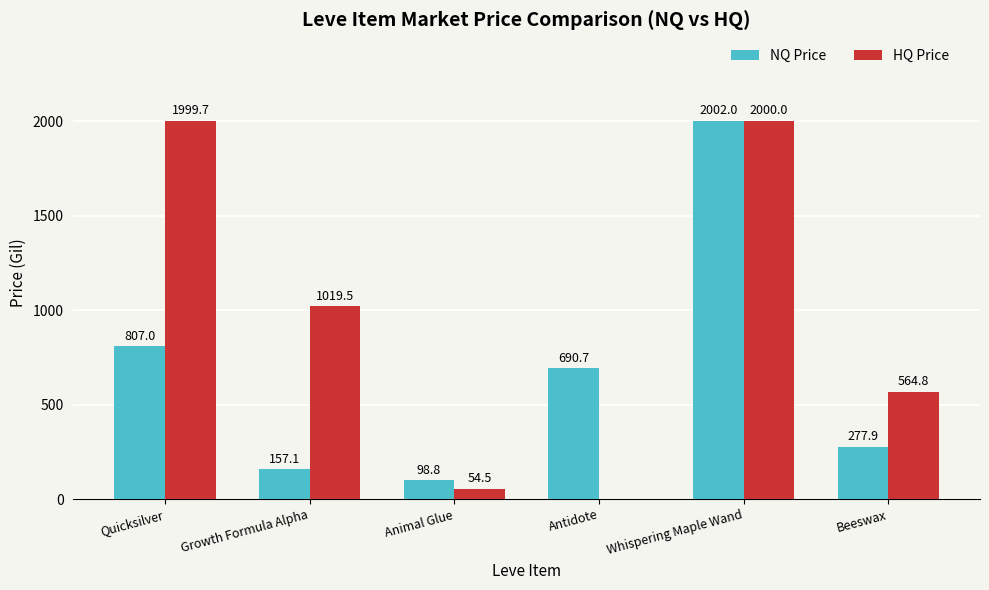

Reading left to right, list all the values displayed in this chart.

NQ Price: 807.0	157.1	98.8	690.7	2002.0	277.9
HQ Price: 1999.7	1019.5	54.5	0.0	2000.0	564.8